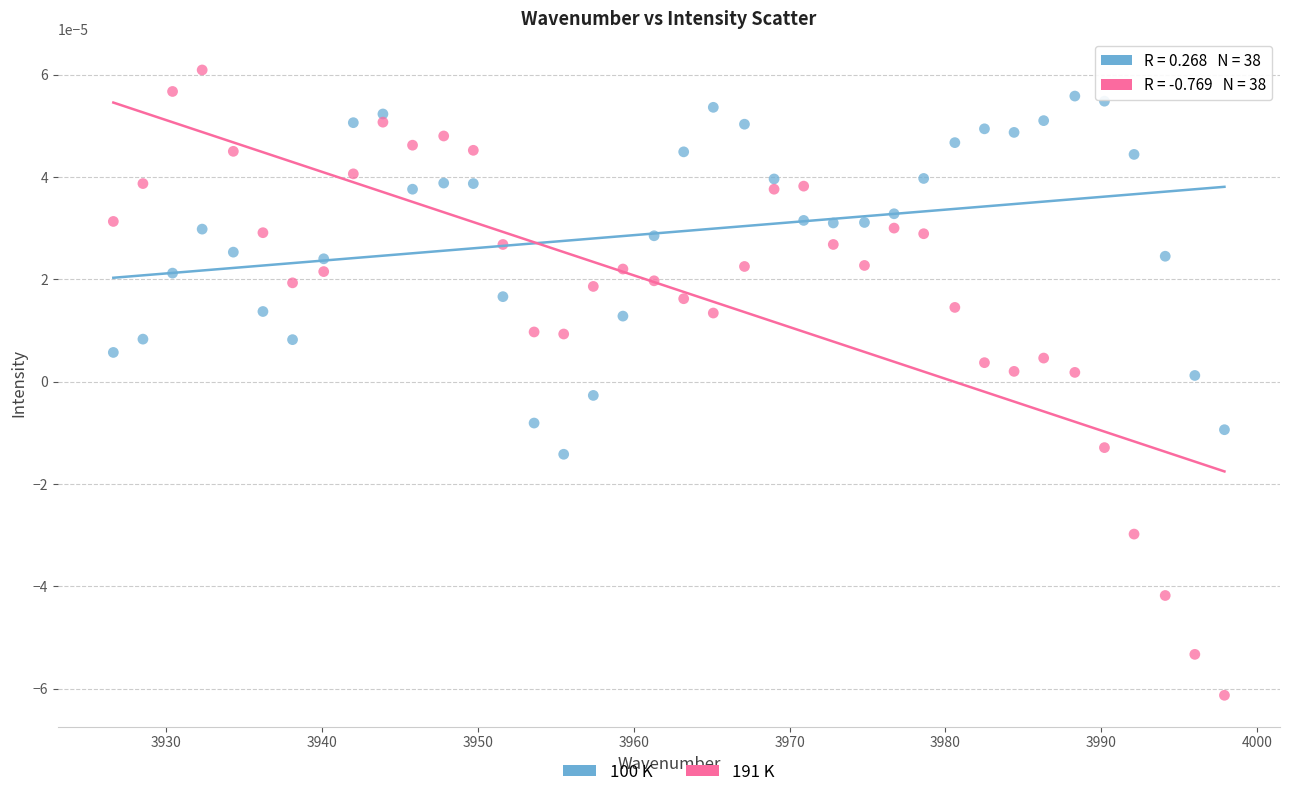

Which series has the largest Y range (max minus min)?

191 K